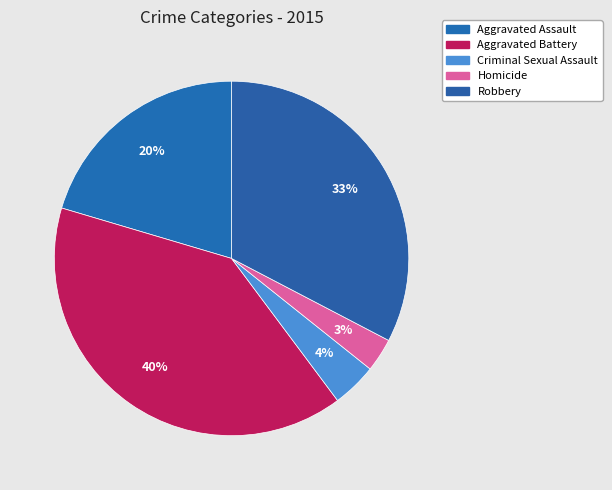

Does any single category account for the majority?

No